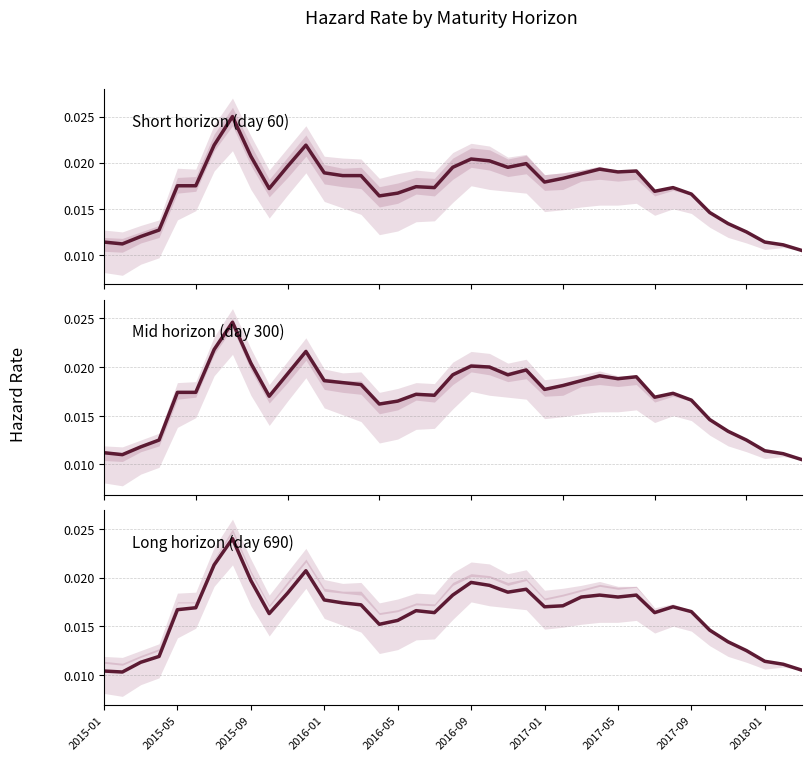

The value of 270-day at 14 is 0.0. True or false?

False